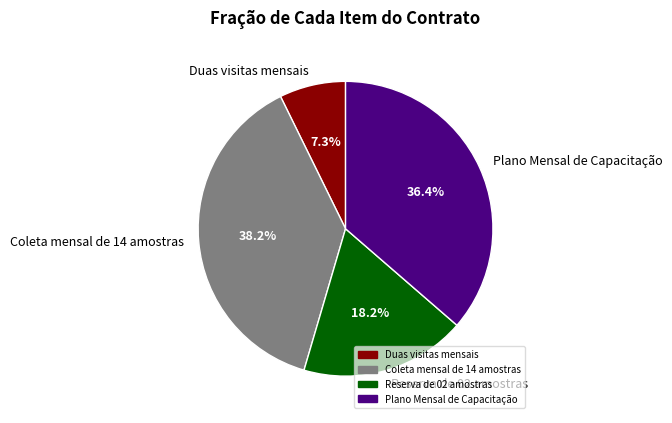

How much of the chart is everything except Coleta mensal de 14 amostras?

61.8%